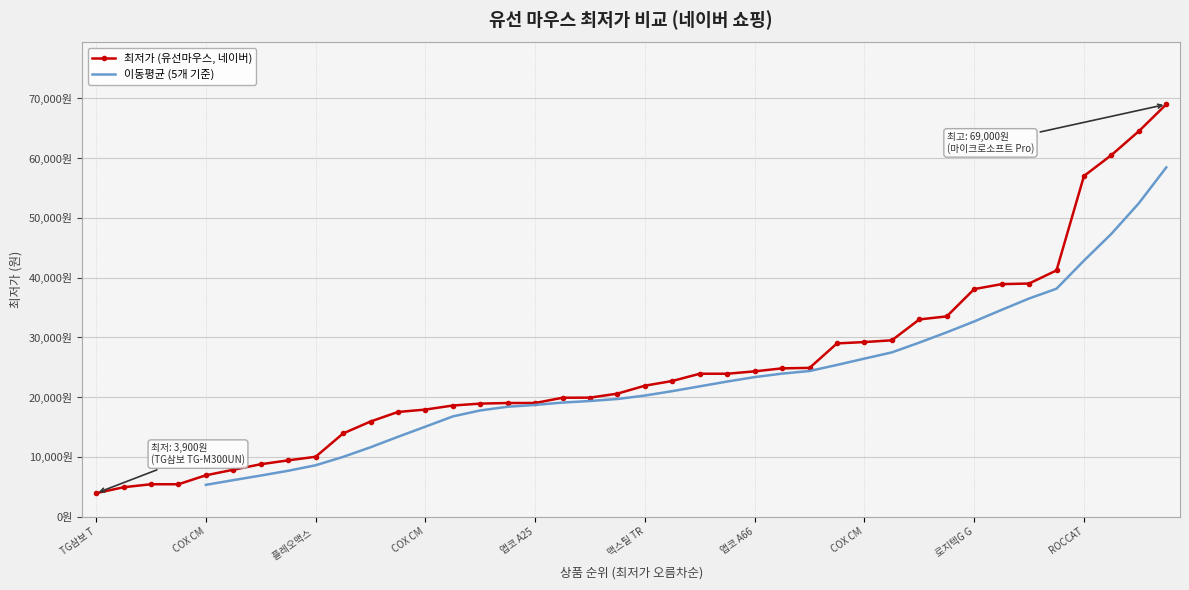

What is the difference between the second highest and minimum values?

60600